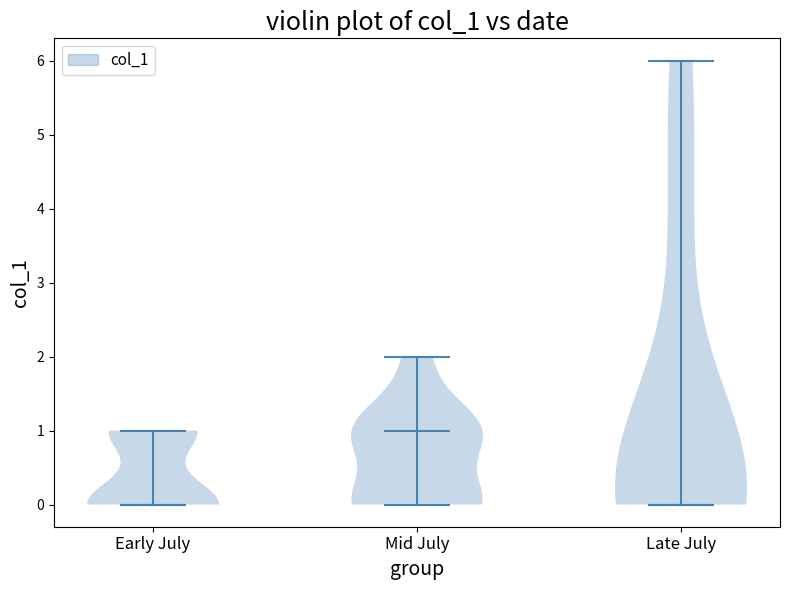

Reading left to right, read every violin against the y-axis: where its median line is, and the lowest and highest points it reaches. The values are not printed on the chart, so give them approximately, as read against the axis.

Early July: median line 0, lowest point 0, highest point 1
Mid July: median line 1, lowest point 0, highest point 2
Late July: median line 0, lowest point 0, highest point 6